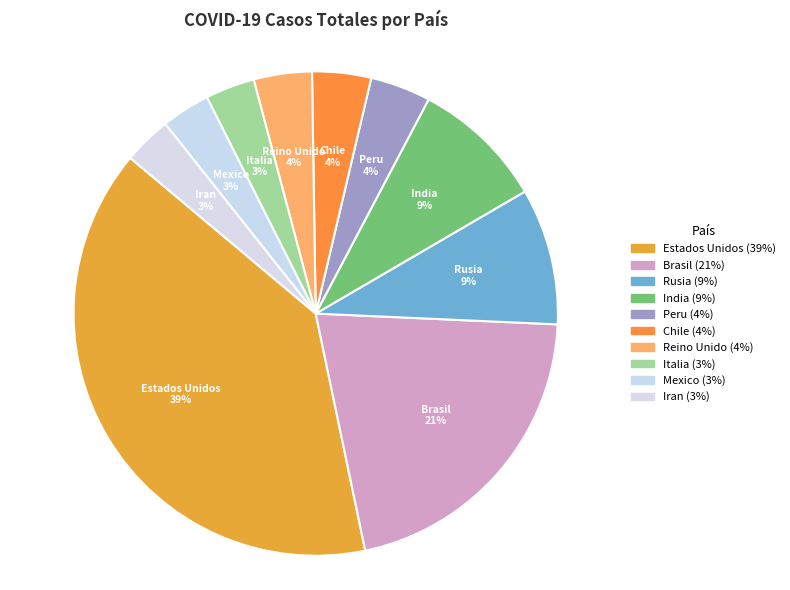

Does India represent more than half of the total?

No